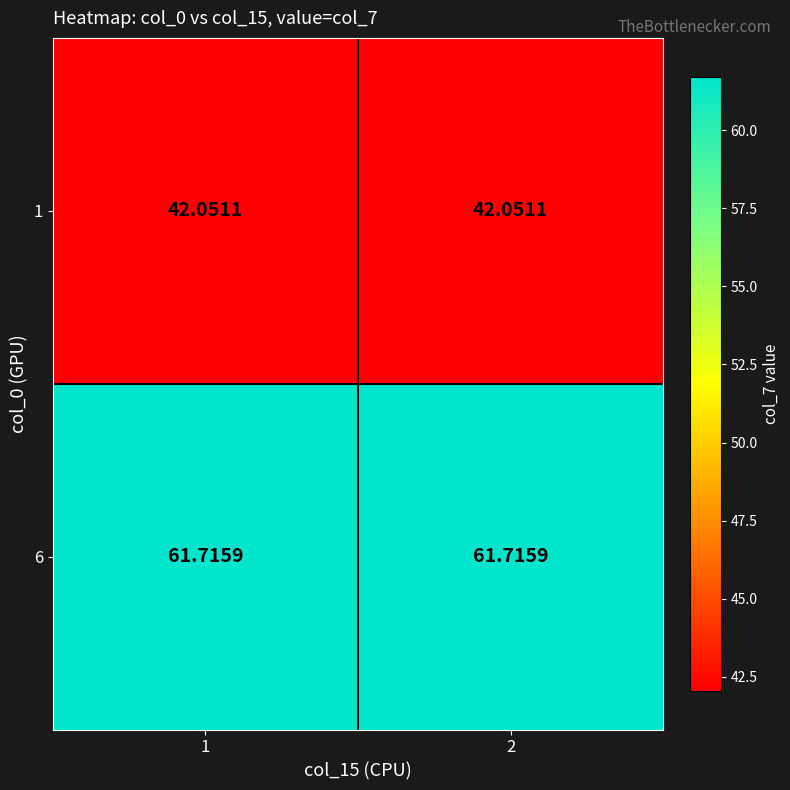

What is the spread (max minus min) of values at 2?

19.7